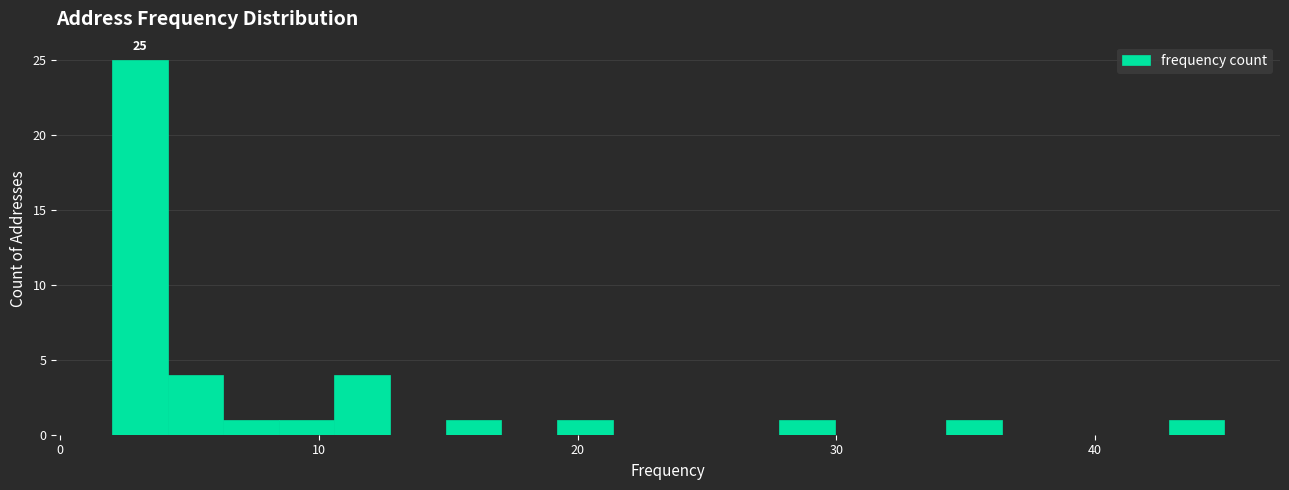

Around what value on the x-axis is the tallest bar? Give the approximate position of its centre, as read against the axis.

3